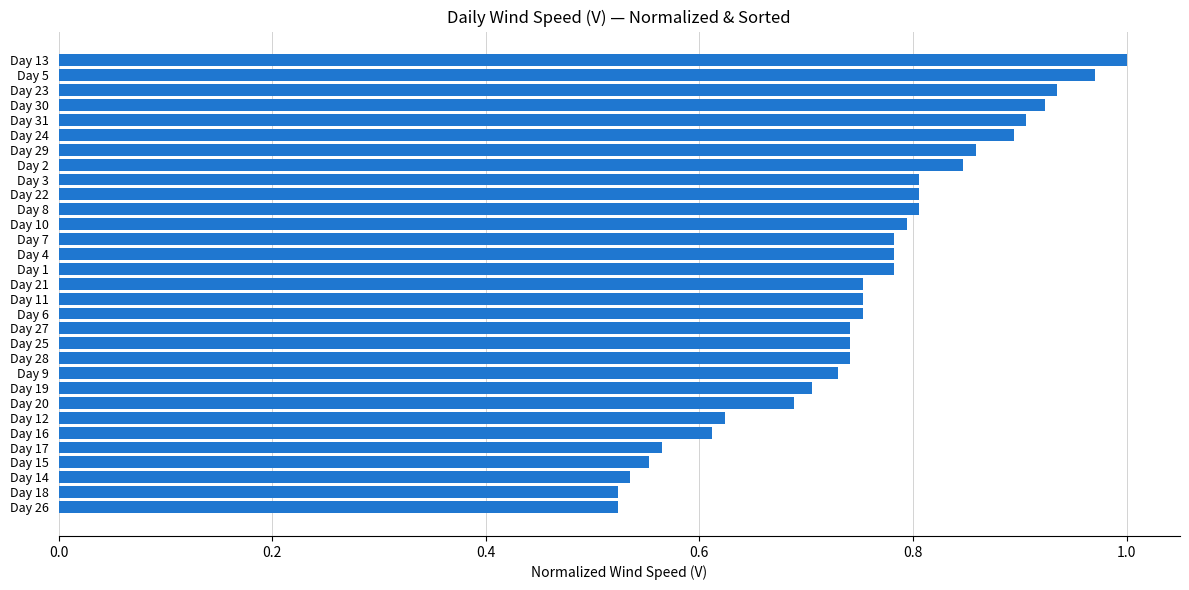

Are the bars grouped side by side (vs. stacked)?

No